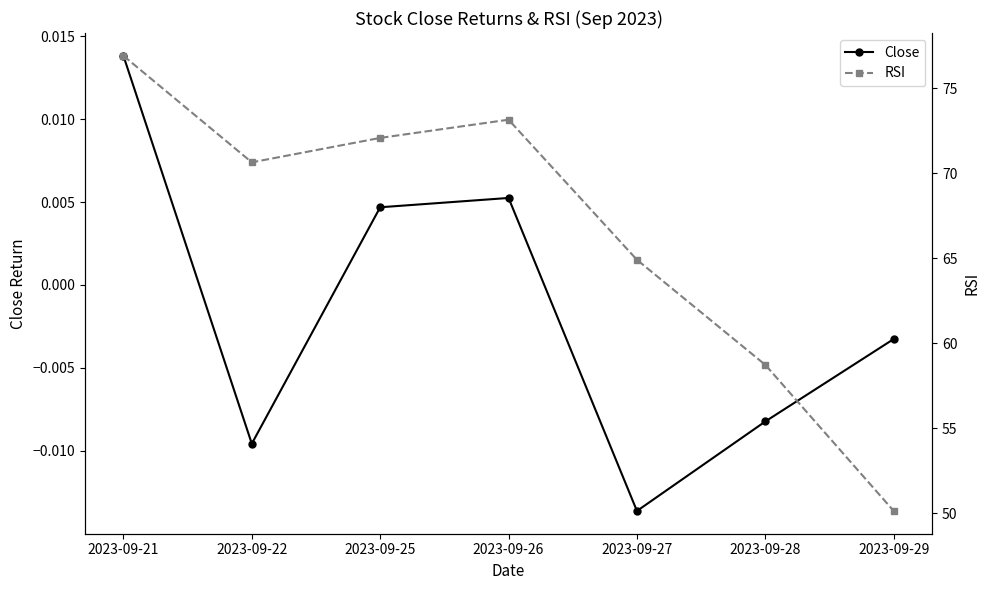

True or false: Close and RSI intersect in this chart.

False